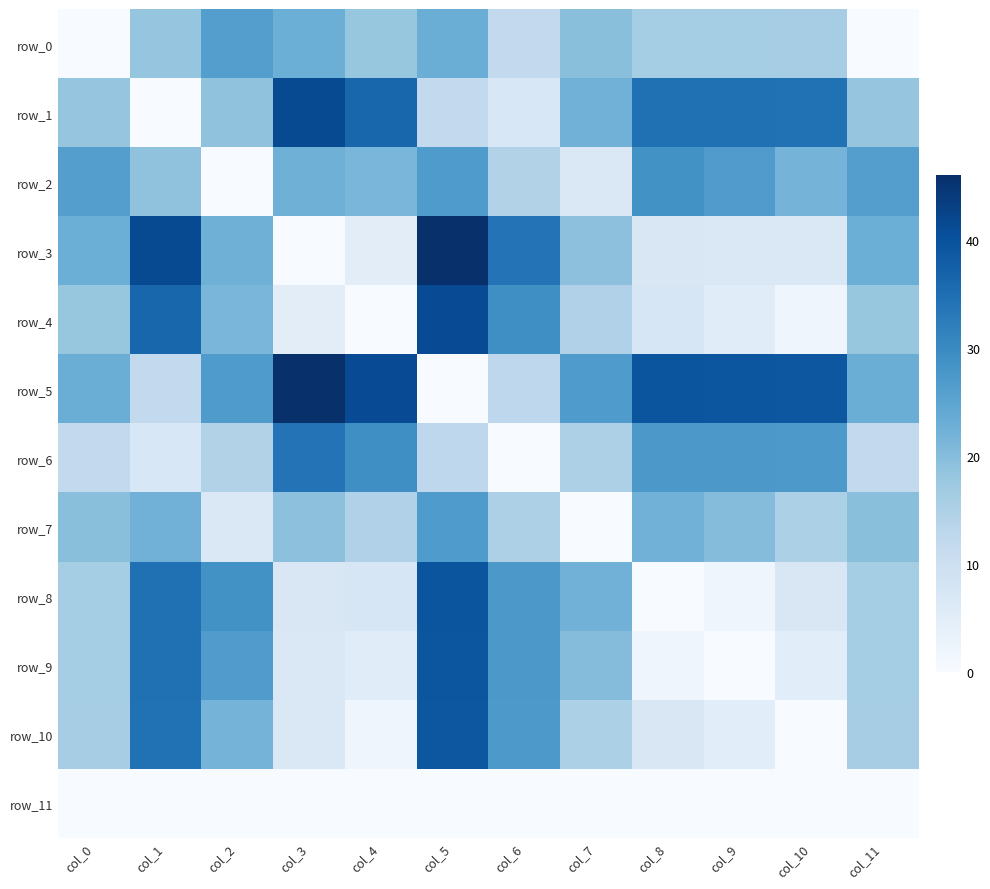

At which label does row_4 reach its peak?

col_5